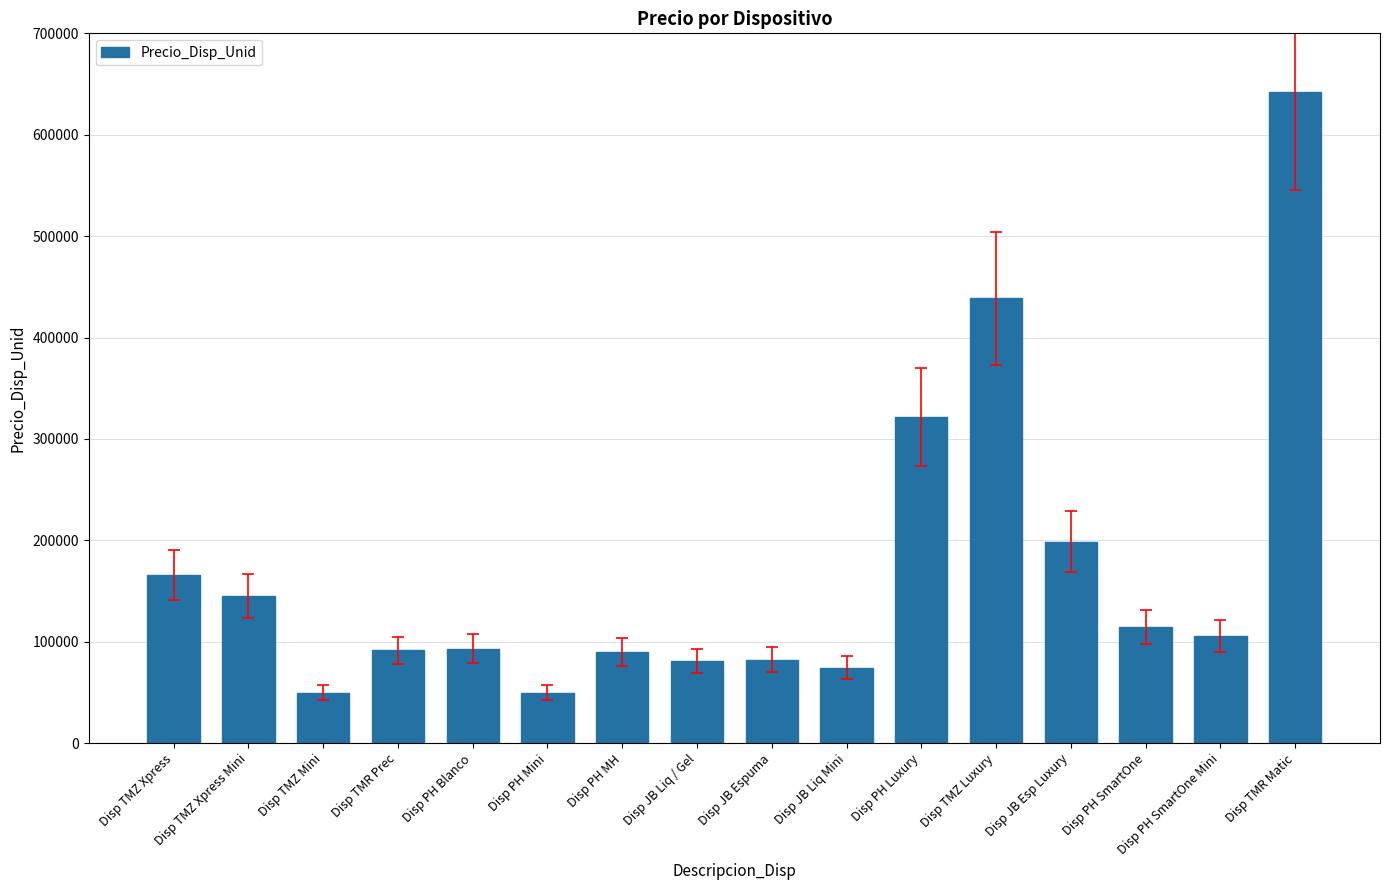

Between Disp TMR Prec and Disp JB Liq / Gel, which is larger?

Disp TMR Prec